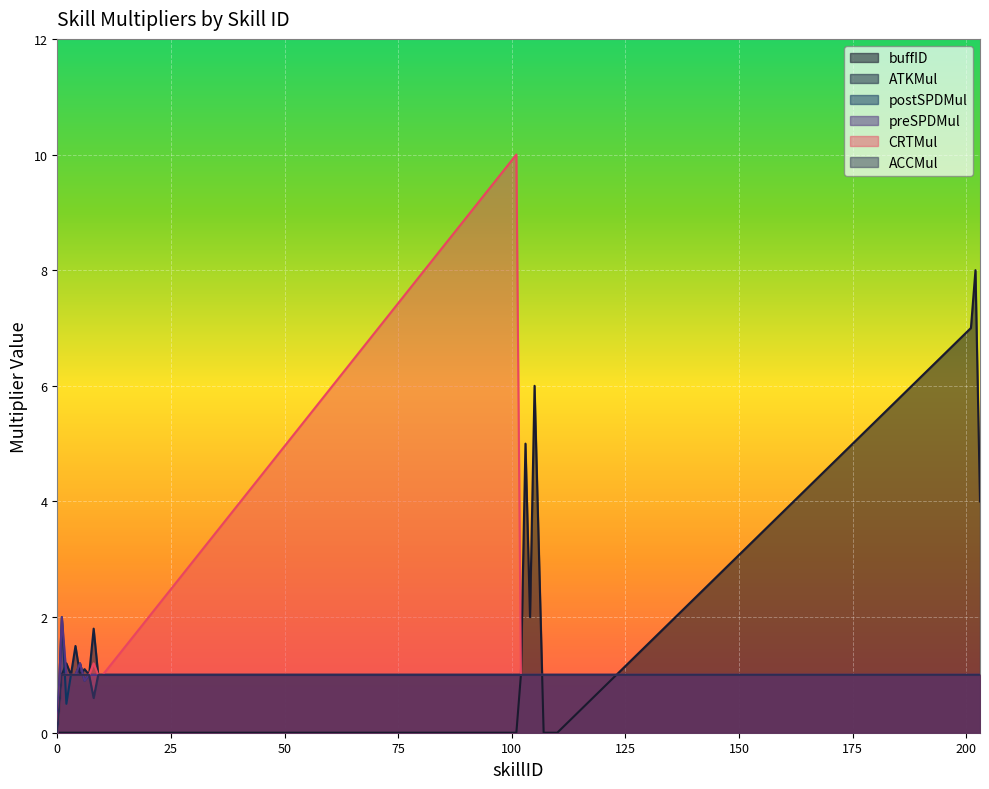

True or false: postSPDMul has a value of 1.0 at 108.

True